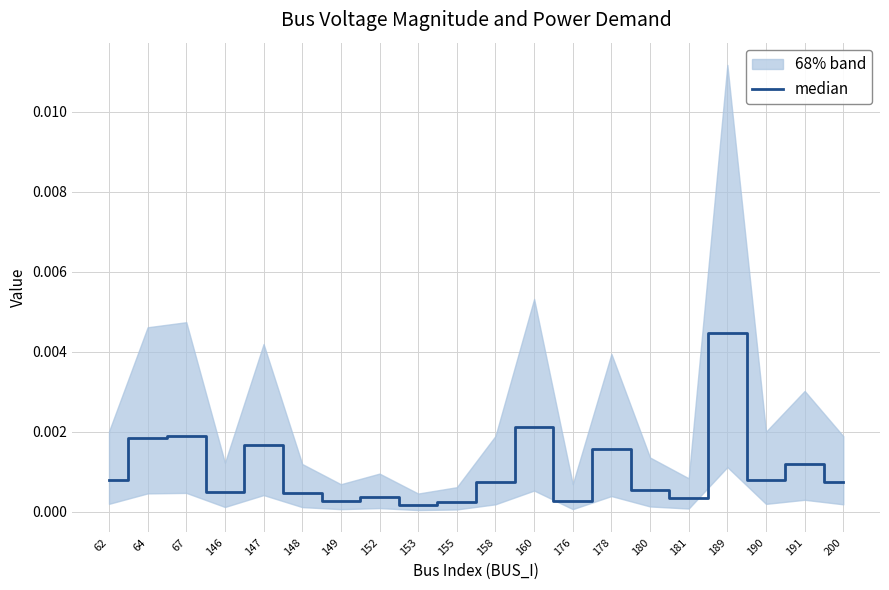

Which has a higher value, 149 or 191?

191